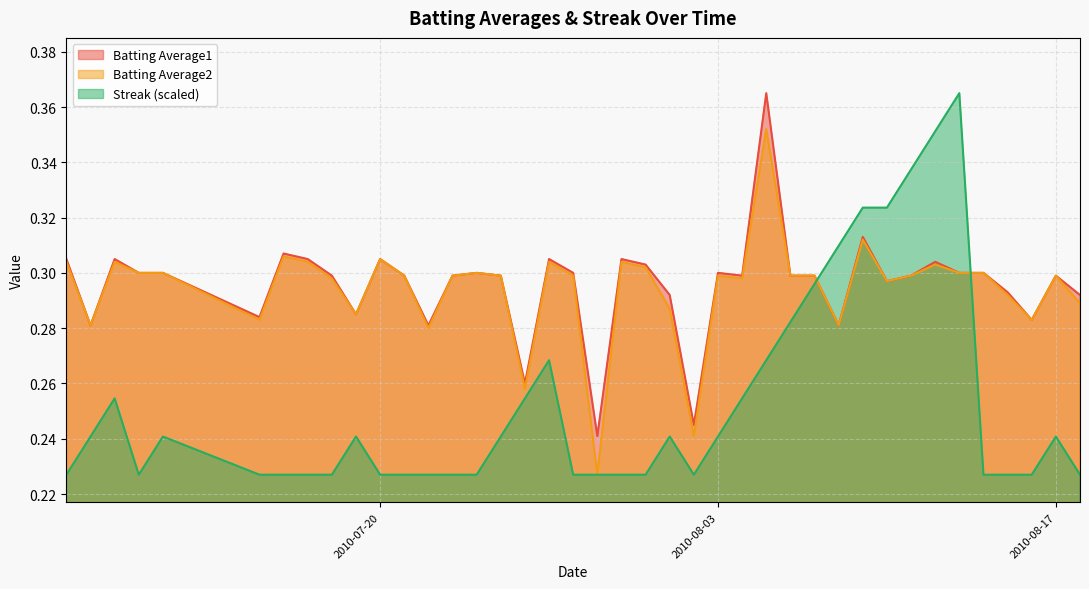

Which series has the widest spread of values?

Streak (scaled)